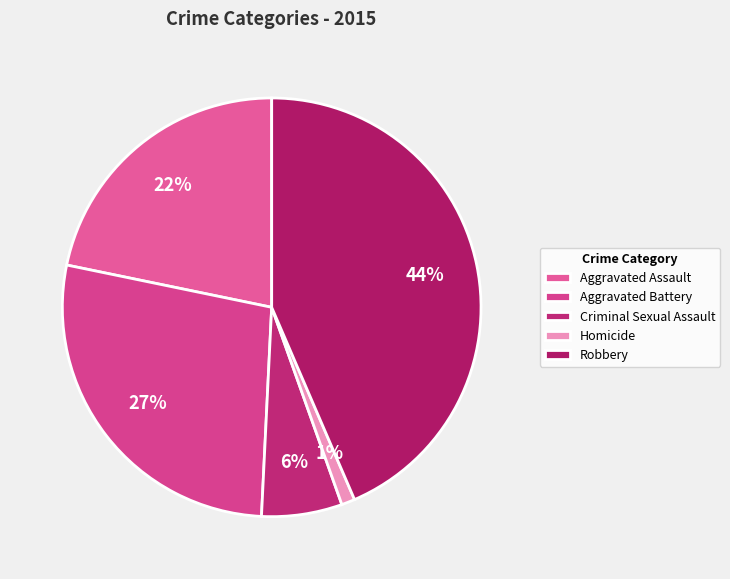

Which category has the smallest portion of the pie?

Homicide